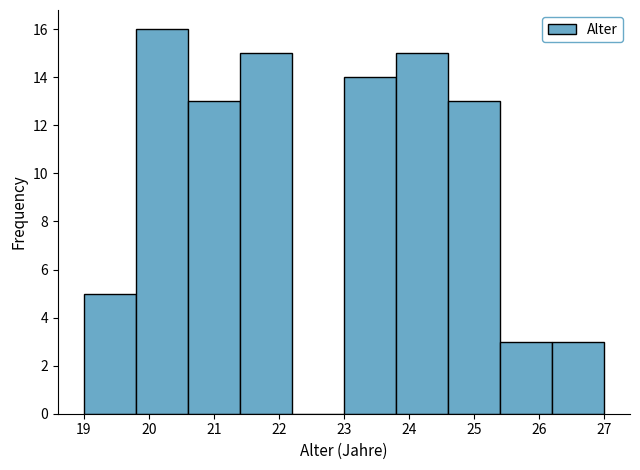

Reading left to right, transcribe this chart: for each bar, give the range it covers on the x-axis and its height. The values are not printed on the chart, so give them approximately, as read against the axis.

19.0 to 19.8: 5
19.8 to 20.6: 16
20.6 to 21.4: 13
21.4 to 22.2: 15
22.2 to 23.0: 0
23.0 to 23.8: 14
23.8 to 24.6: 15
24.6 to 25.4: 13
25.4 to 26.2: 3
26.2 to 27.0: 3